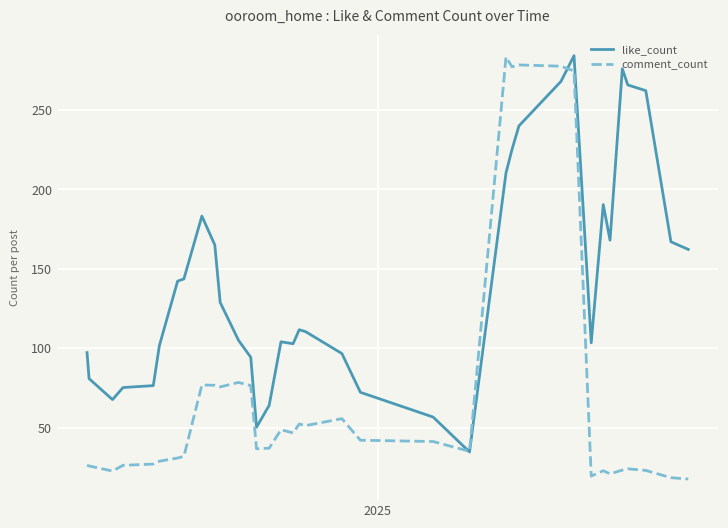

What is the lowest value of the like_count series?

34.6